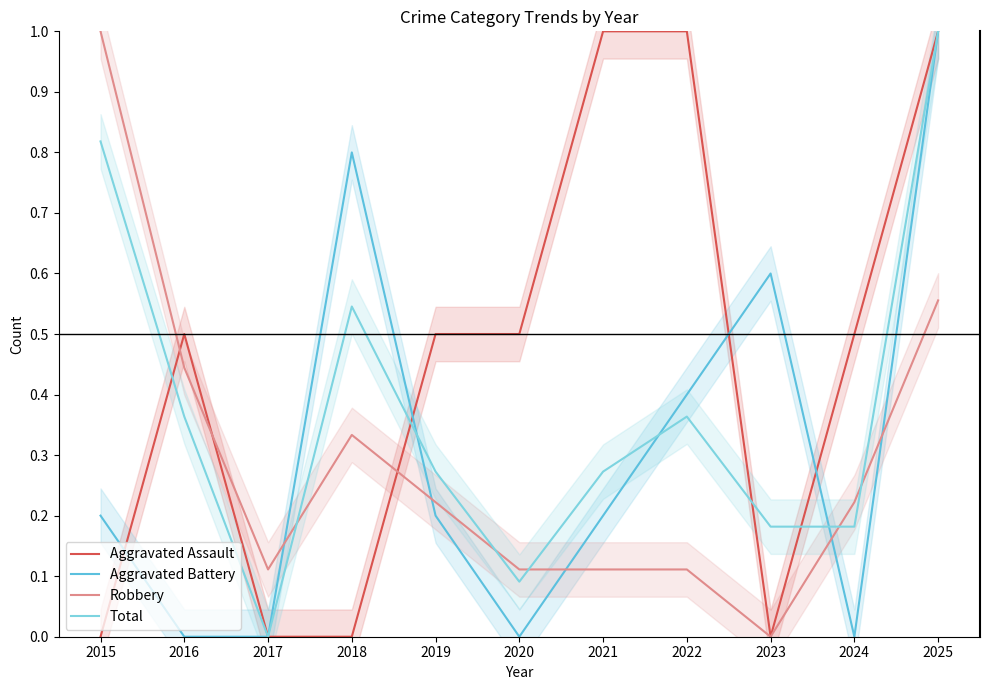

True or false: Total has a value of 0.6 at 2016.

False